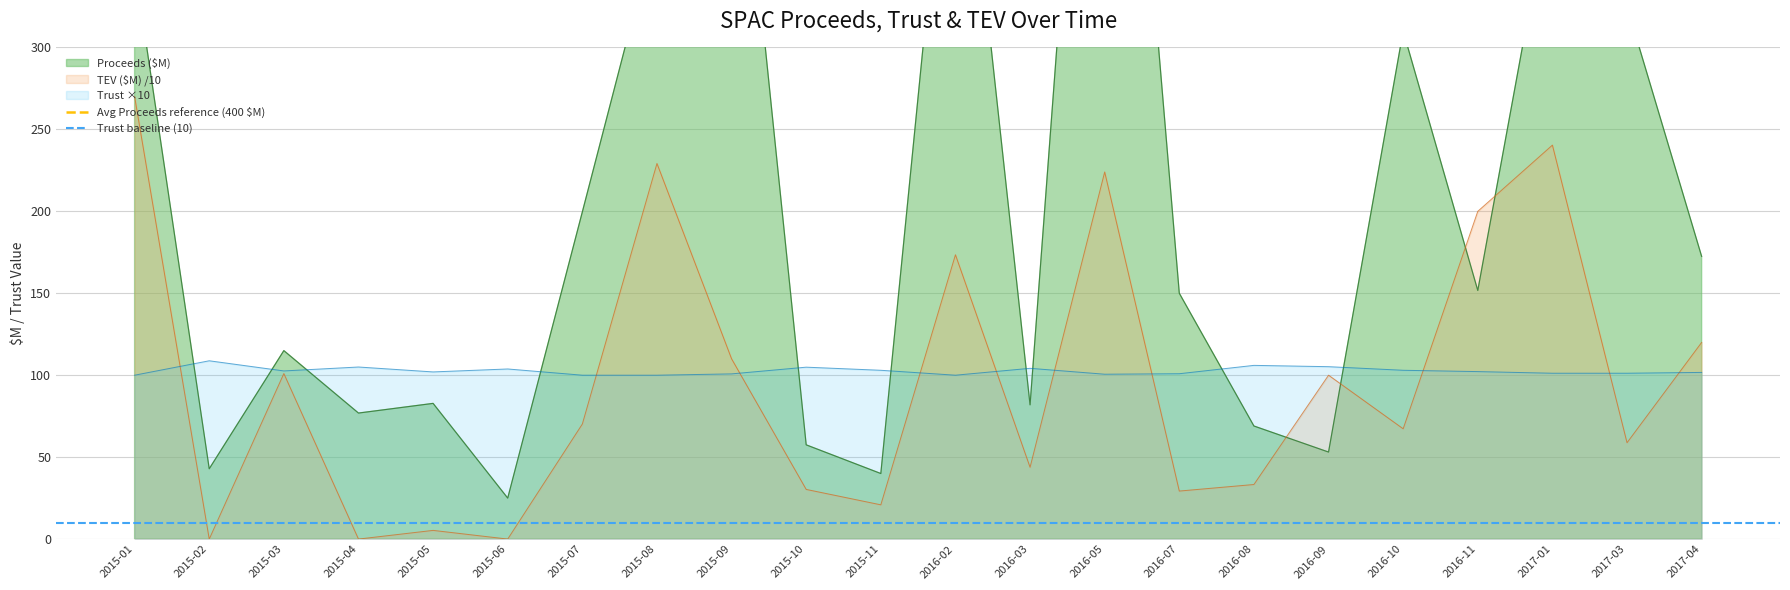

Is the value of TEV ($M) /10 at 2016-11 greater than the value of Trust ×10 at 2015-08?

Yes